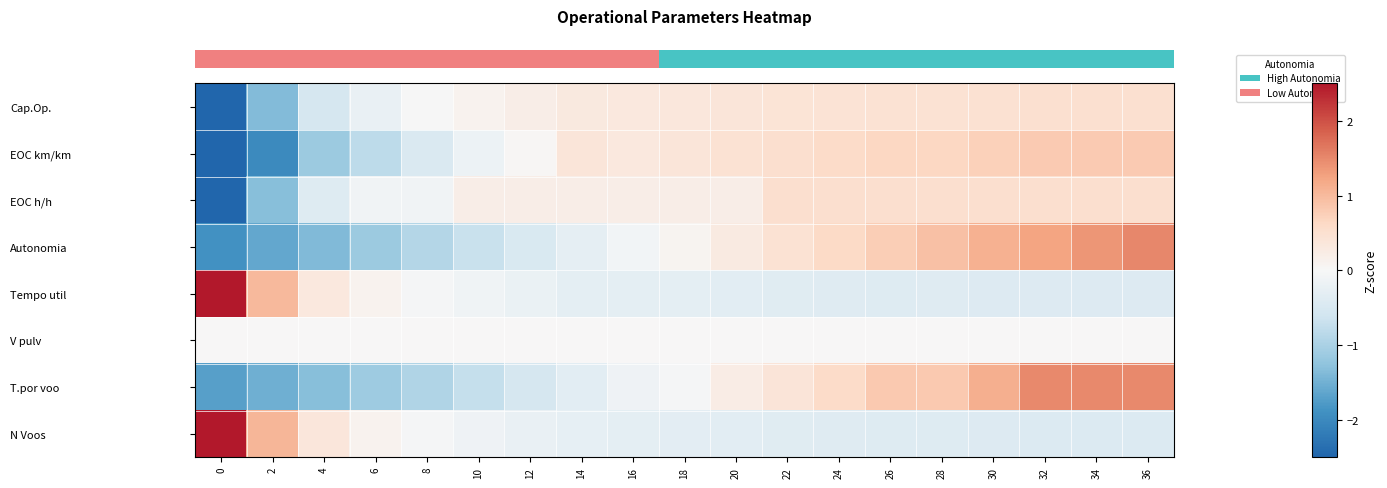

What is the difference between the highest and lowest values at 34?

1.9